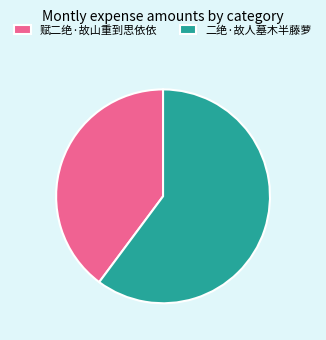

Rank the categories by value from highest to lowest.

二绝·故人墓木半藤萝, 赋二绝·故山重到思依依